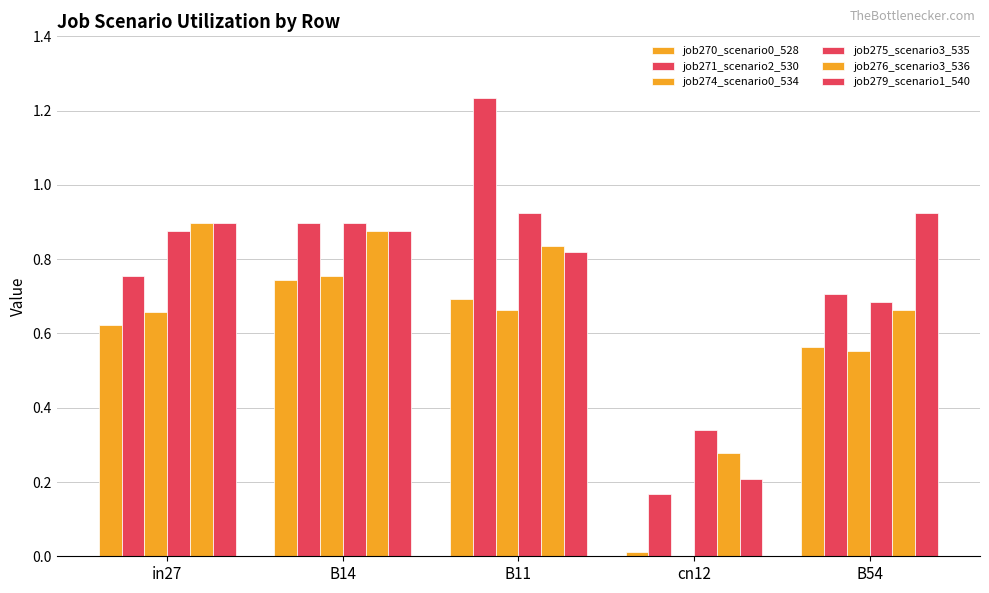

Which category has the lowest value in the job276_scenario3_536 series?

cn12